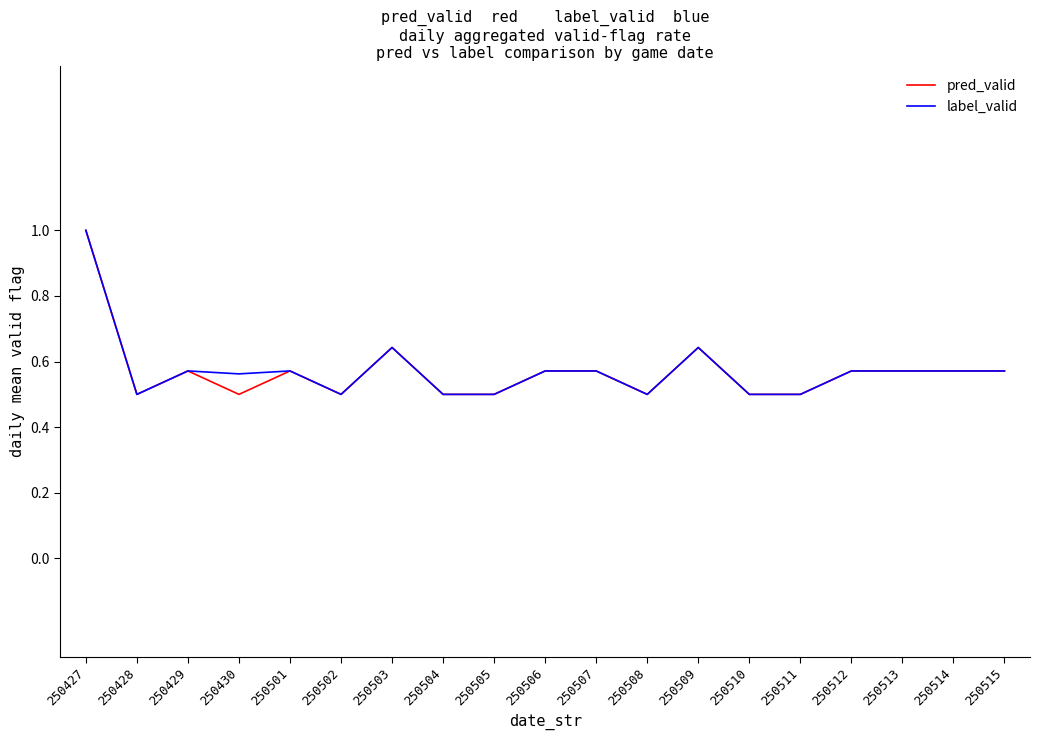

Is the value of pred_valid at 250513 greater than the value of label_valid at 250509?

No